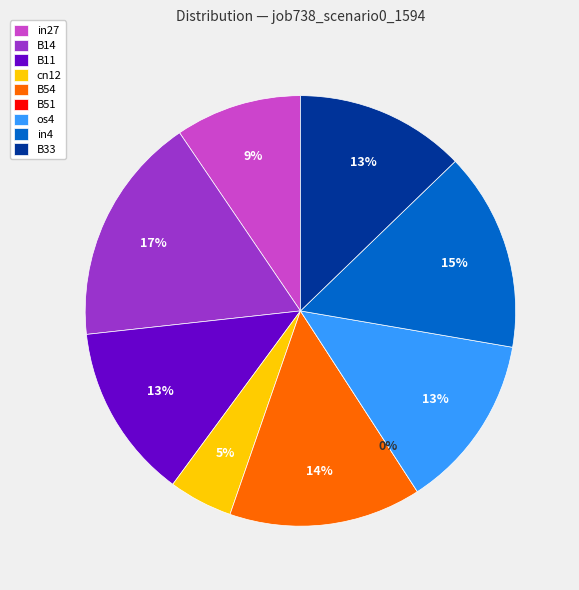

How many slices are in this pie chart?

9